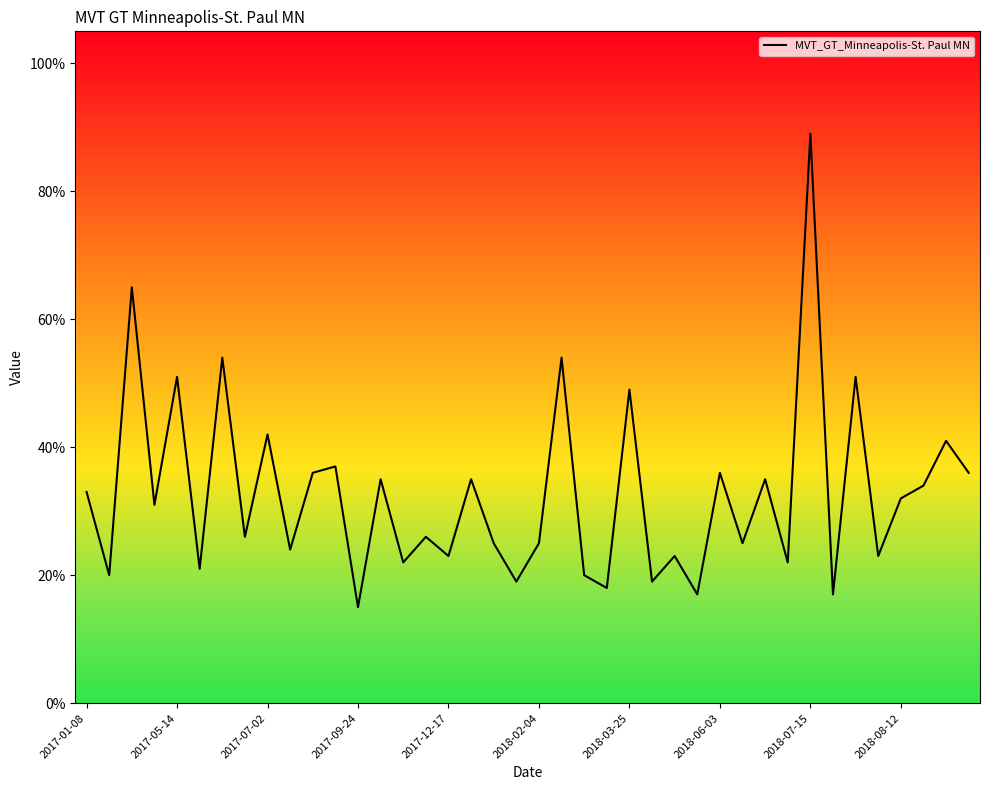

True or false: the data has more than 1 interior local peaks.

True